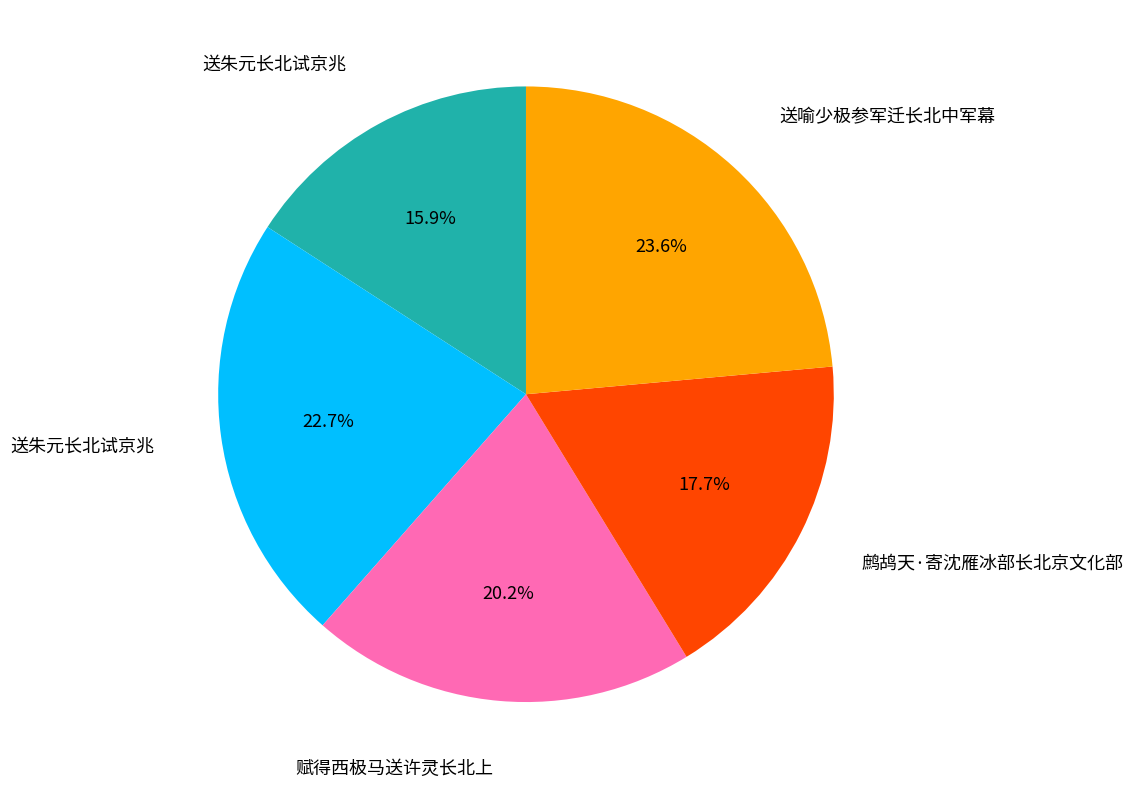

To the nearest percent, what is the average slice percentage?

20%